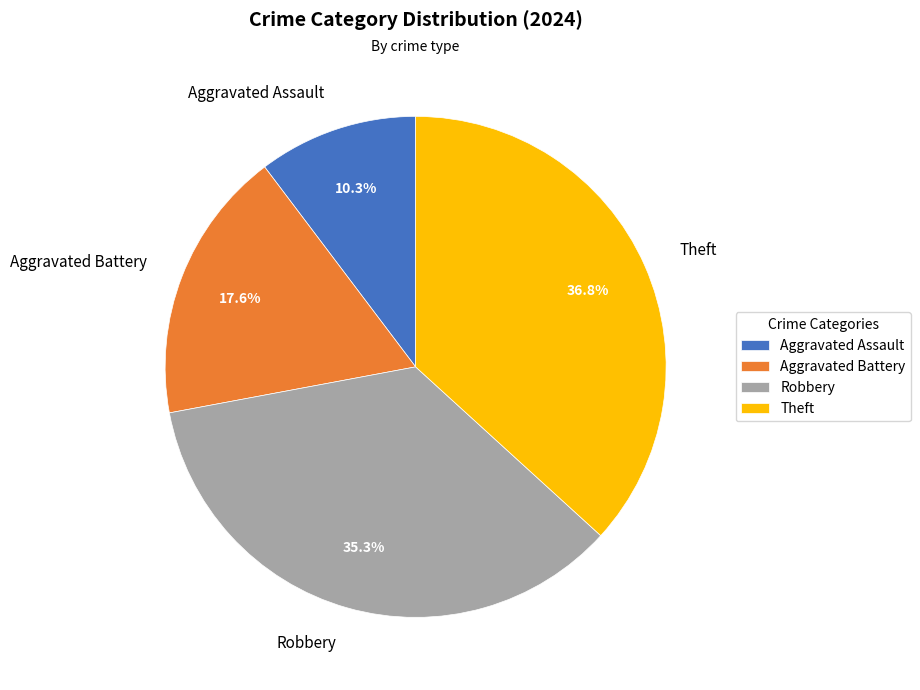

Which has a higher value, Robbery or Theft?

Theft